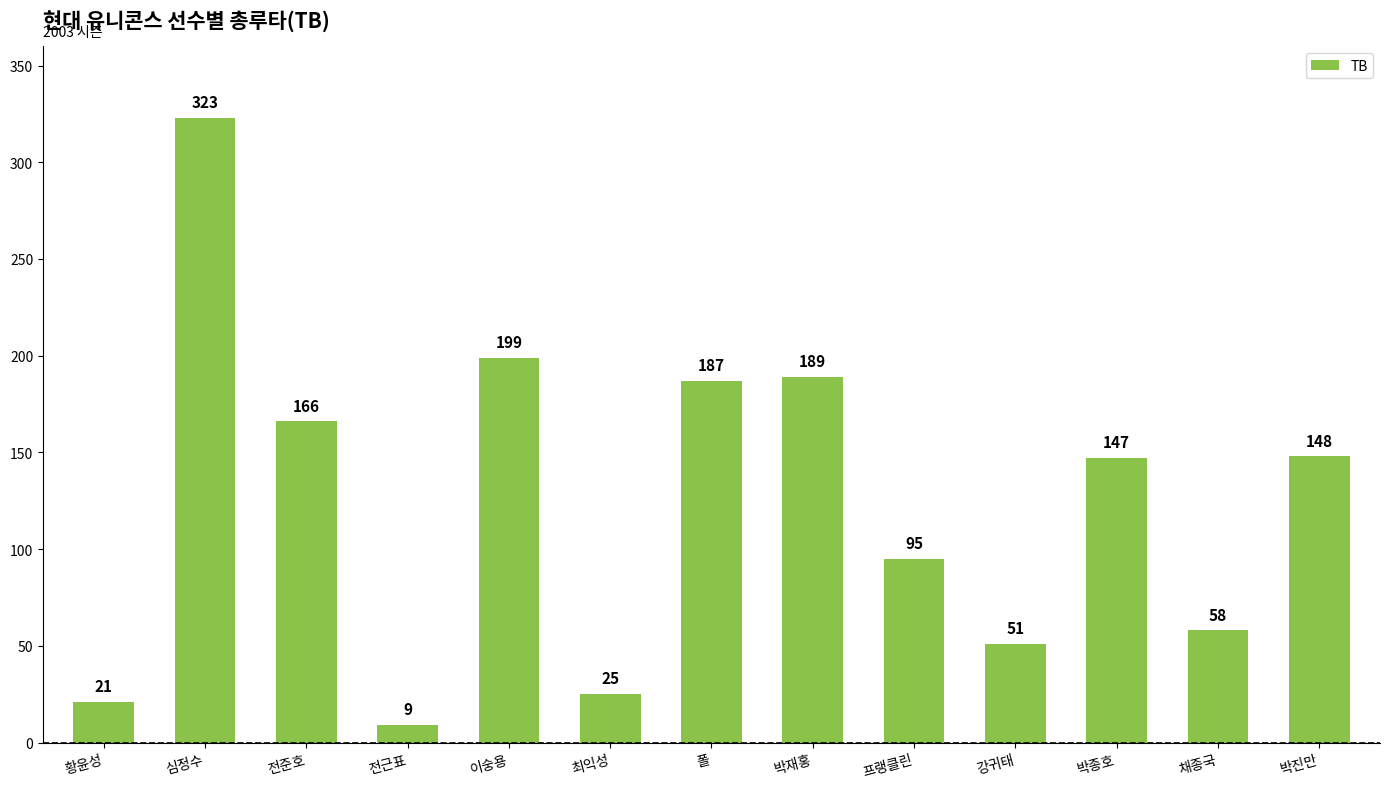

Approximately how many times larger is the value at 박재홍 compared to 심정수?

0.6